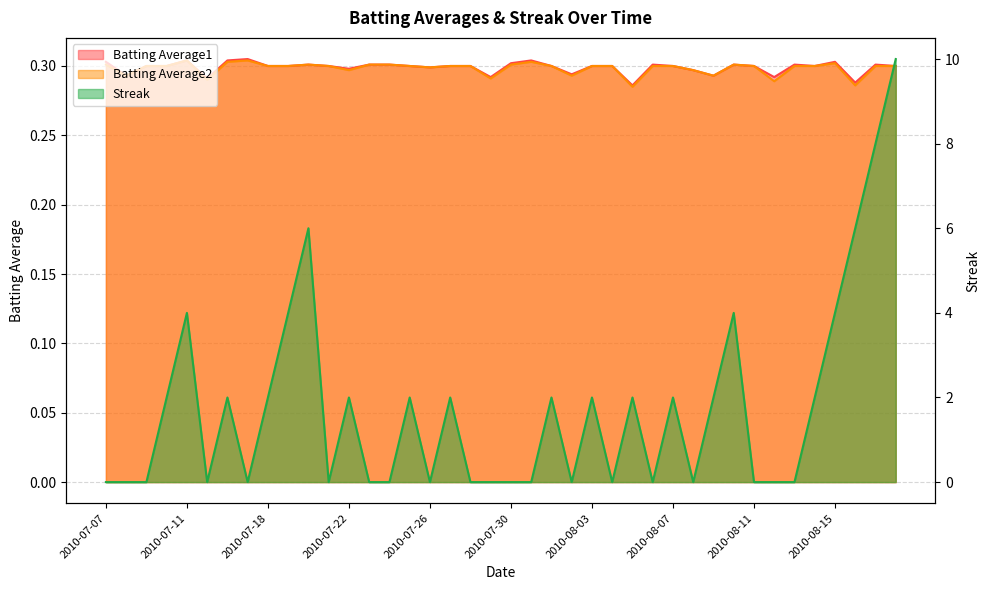

What position from the left is 2010-07-10?

4